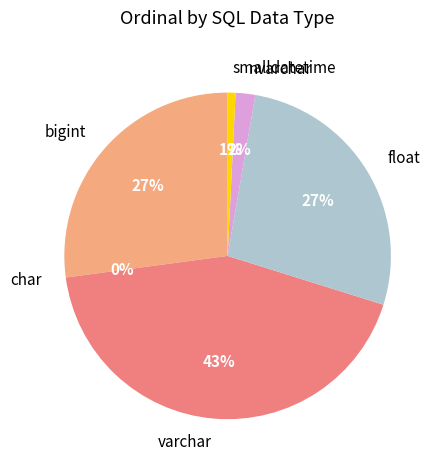

Is there any slice that represents more than half of the pie?

No